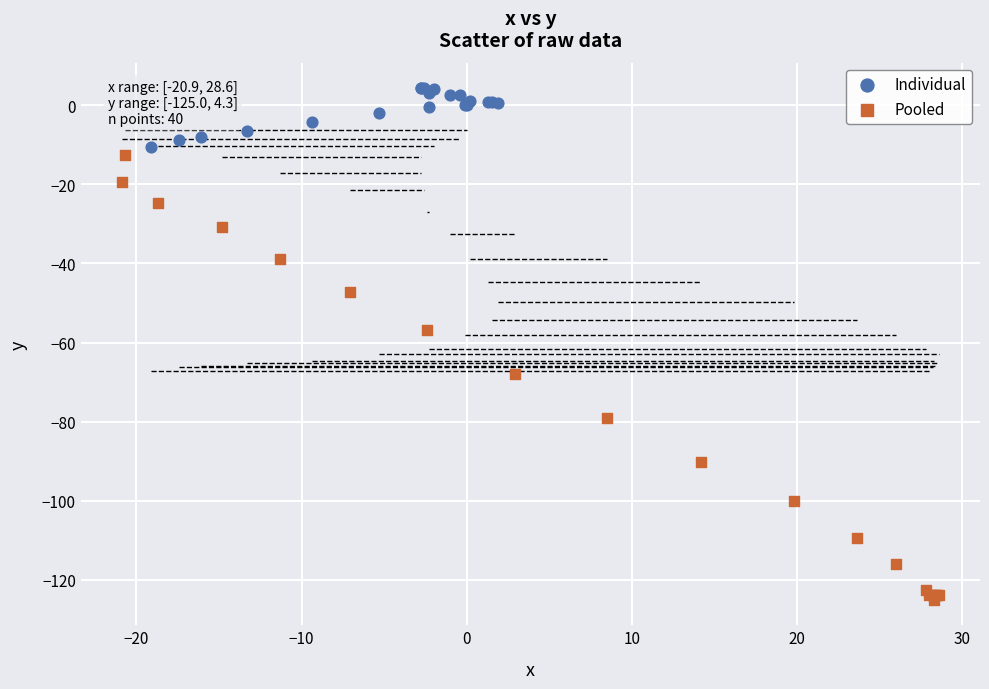

Which series has the widest spread of Y values?

Pooled